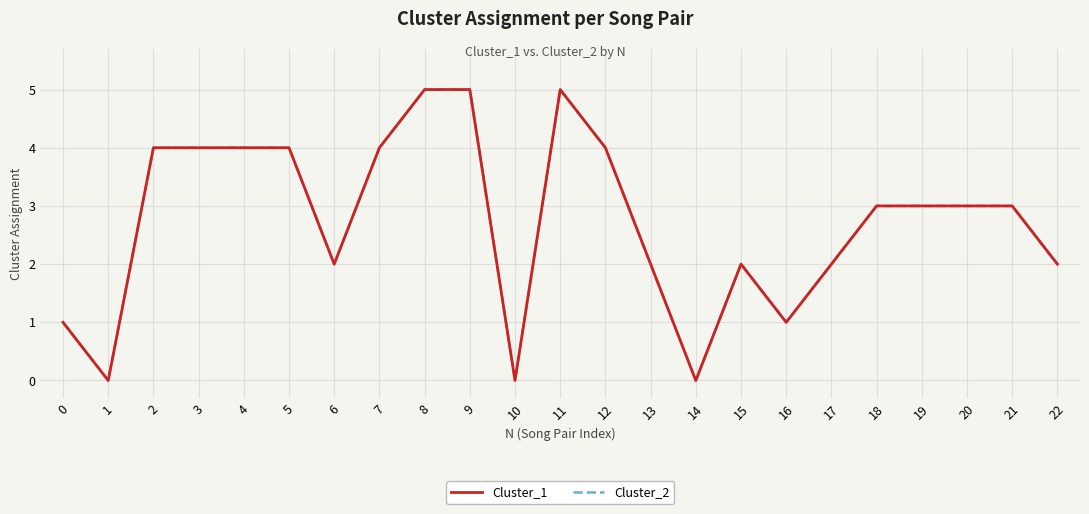

Does the chart have visible grid lines?

Yes